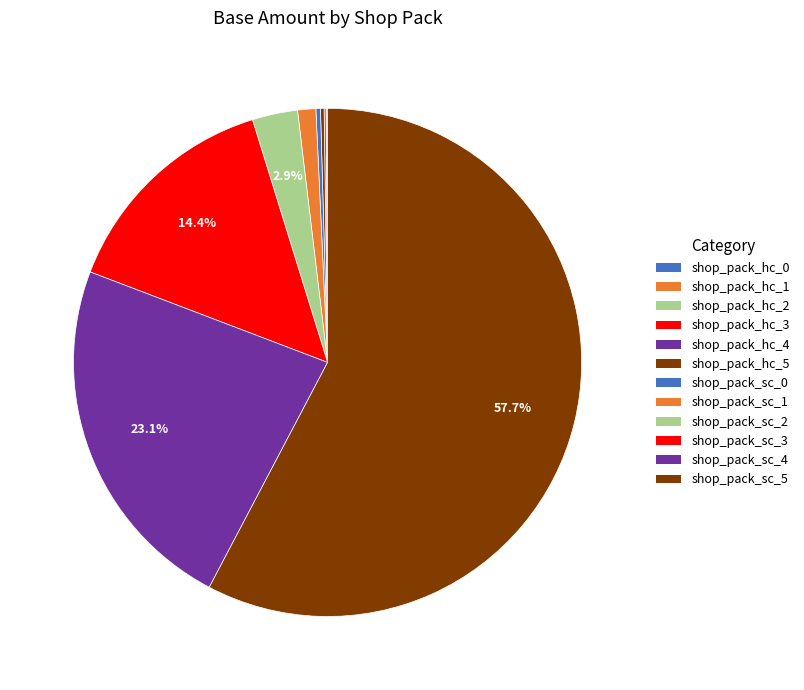

To the nearest percent, what is the average slice percentage?

8%